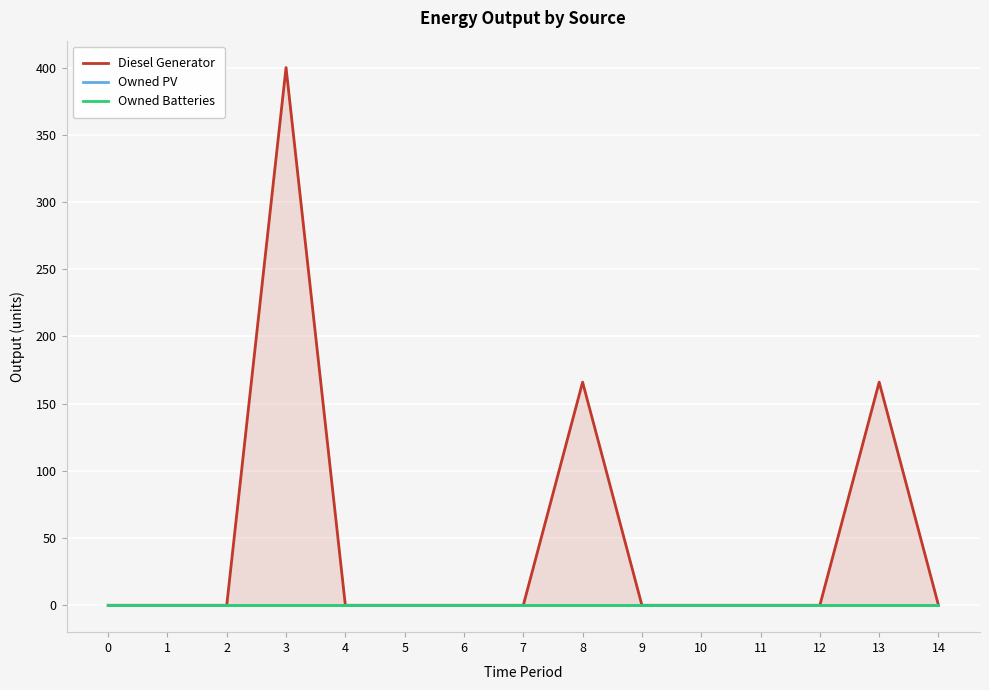

True or false: Owned Batteries has more than 0 points higher than both neighbors.

False